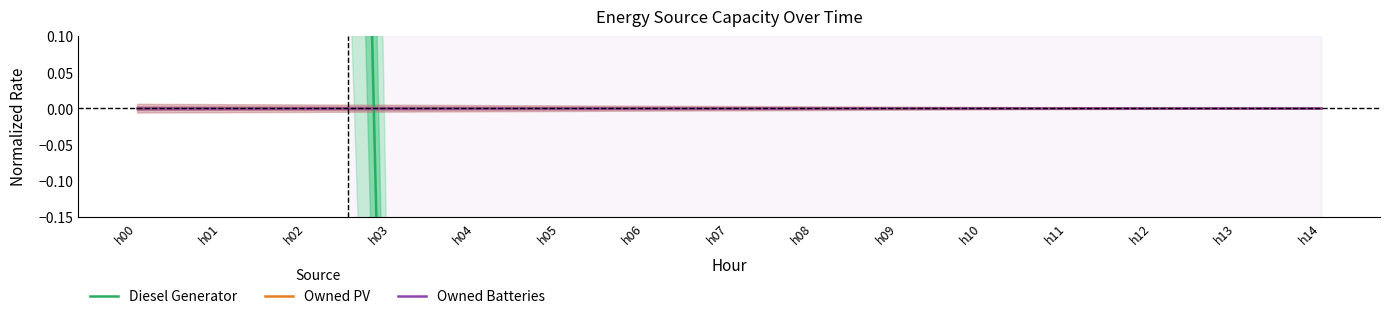

True or false: Owned Batteries and Owned PV cross at least once.

False